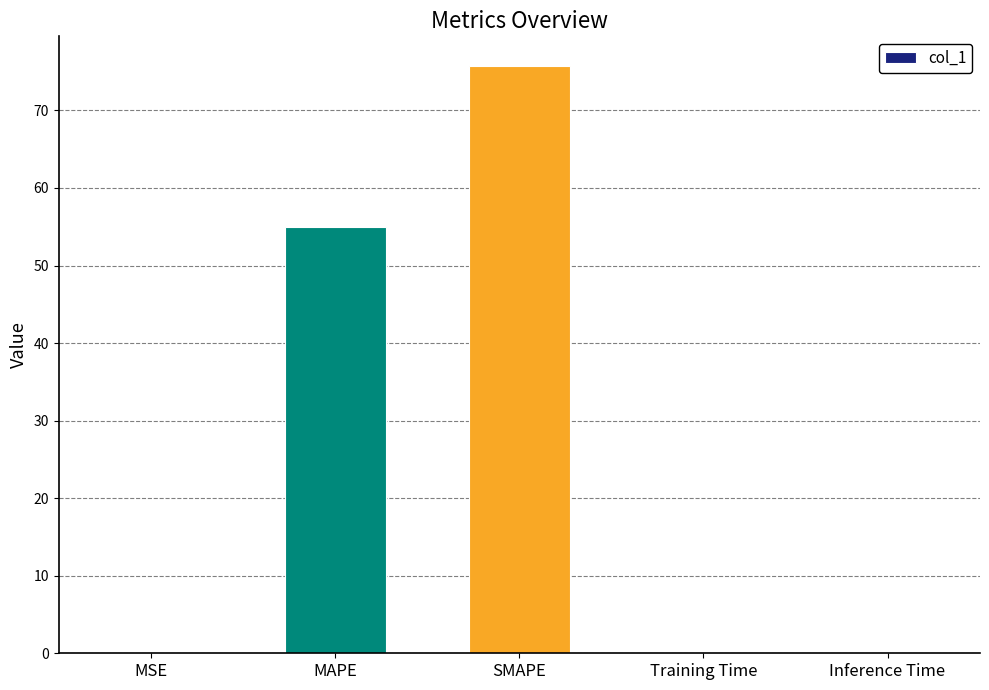

At which category does the chart reach its peak across all series?

SMAPE